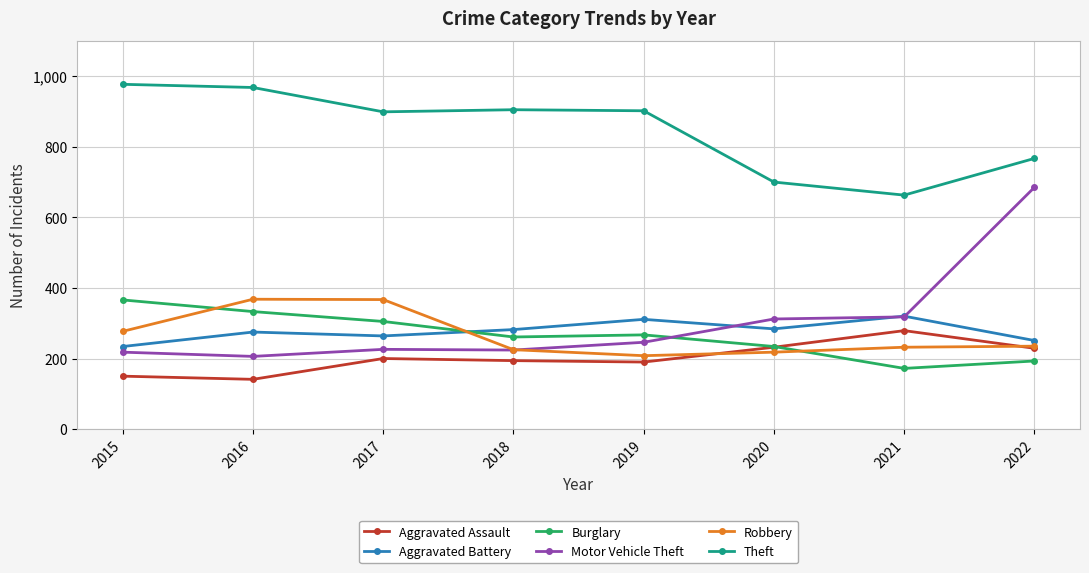

Is the value of Robbery at 2021 greater than the value of Aggravated Battery at 2021?

No